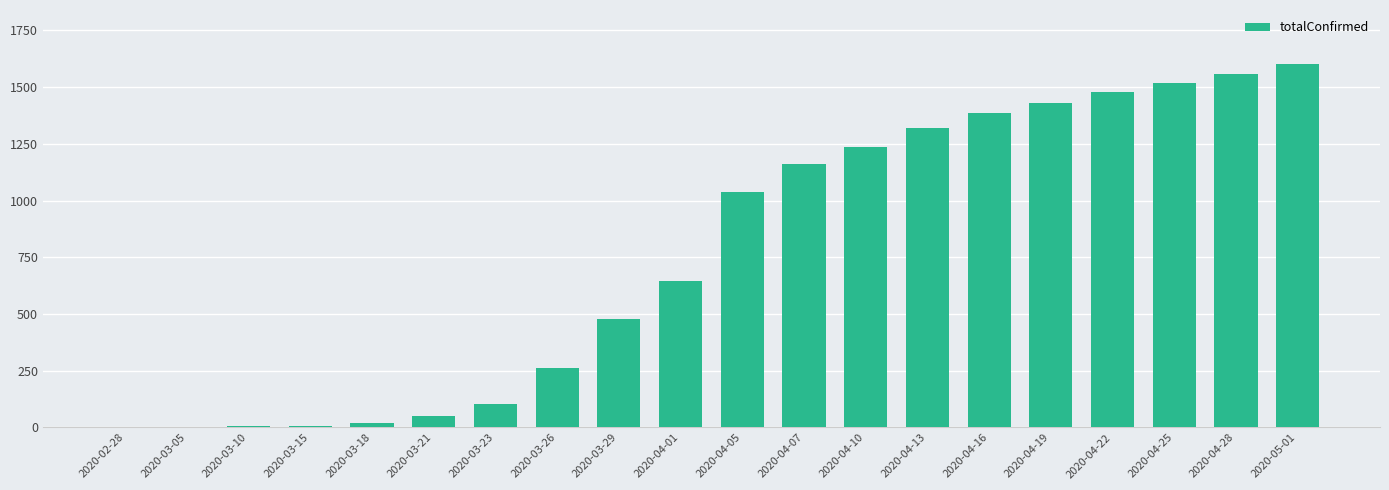

What is the change in value from 2020-03-29 to 2020-04-25?

+1044